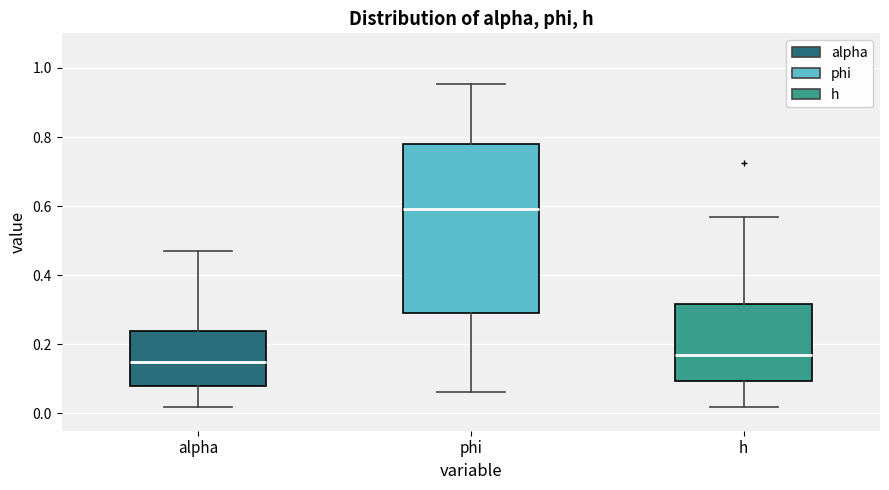

Where does the median line of the box for alpha sit on the y-axis? The values are not printed on the chart, so give them approximately, as read against the axis.

0.14